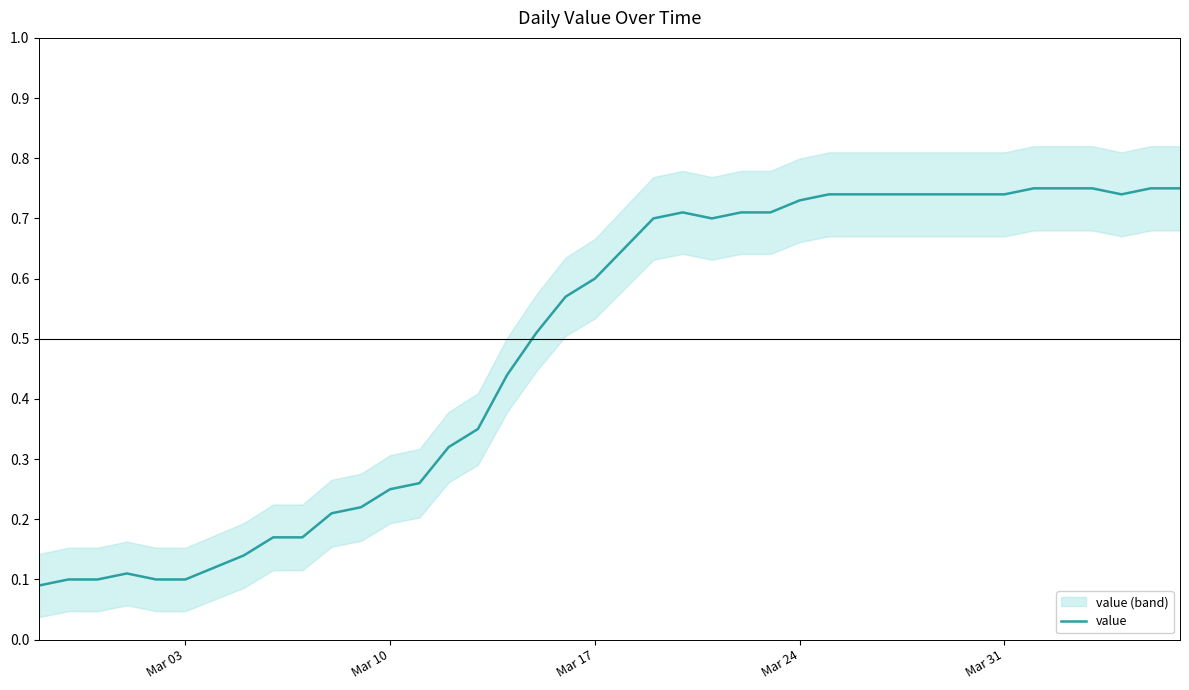

How many distinct data groups are displayed?

1